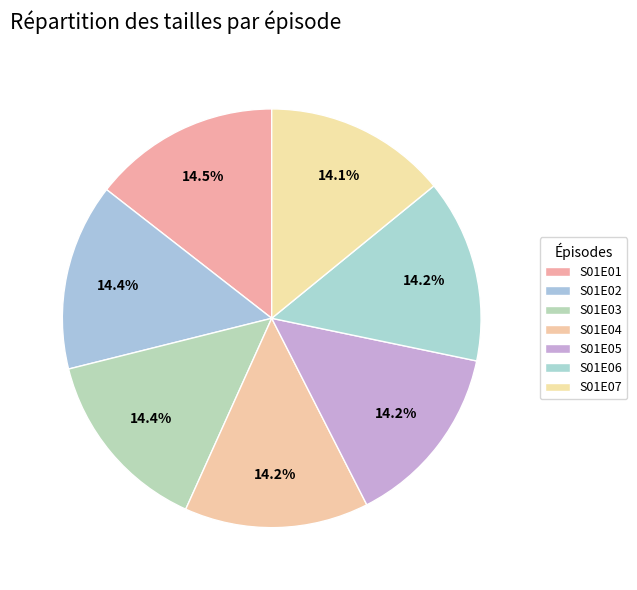

Count the number of slices in the pie.

7